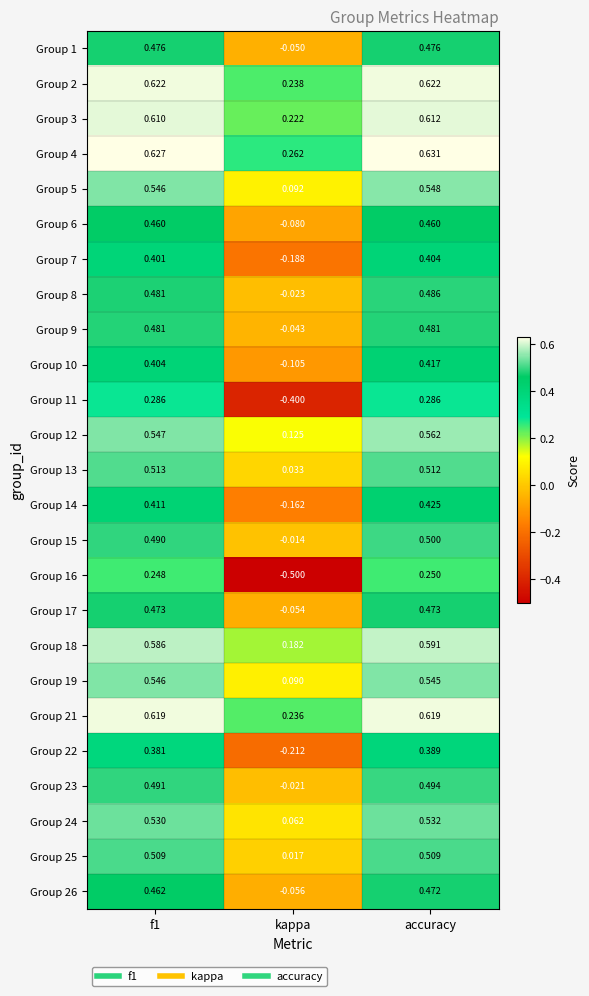

Which label corresponds to the smallest value in the chart?

kappa